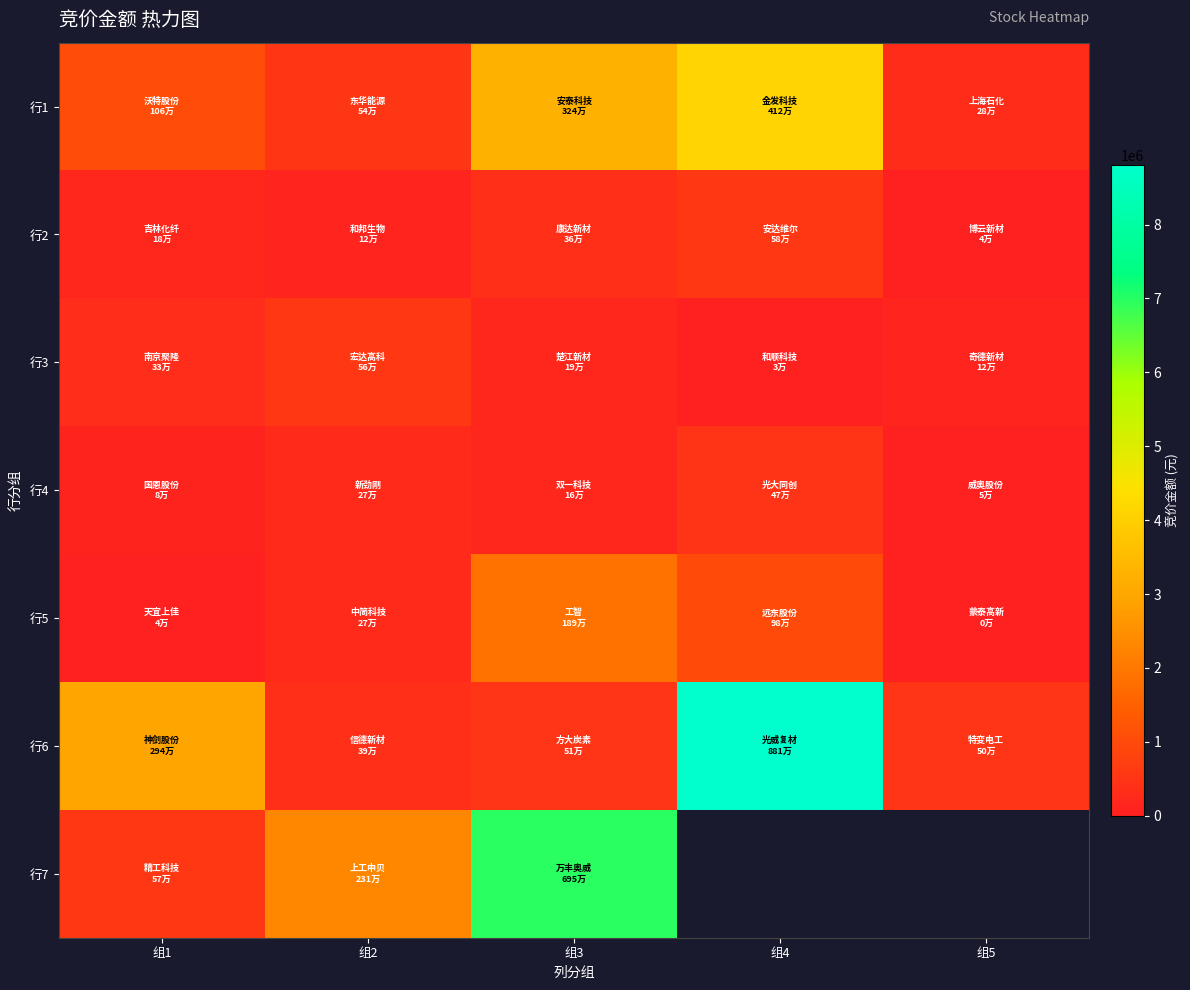

Is it true that 行2 equals 175402.2 at 组3?

False